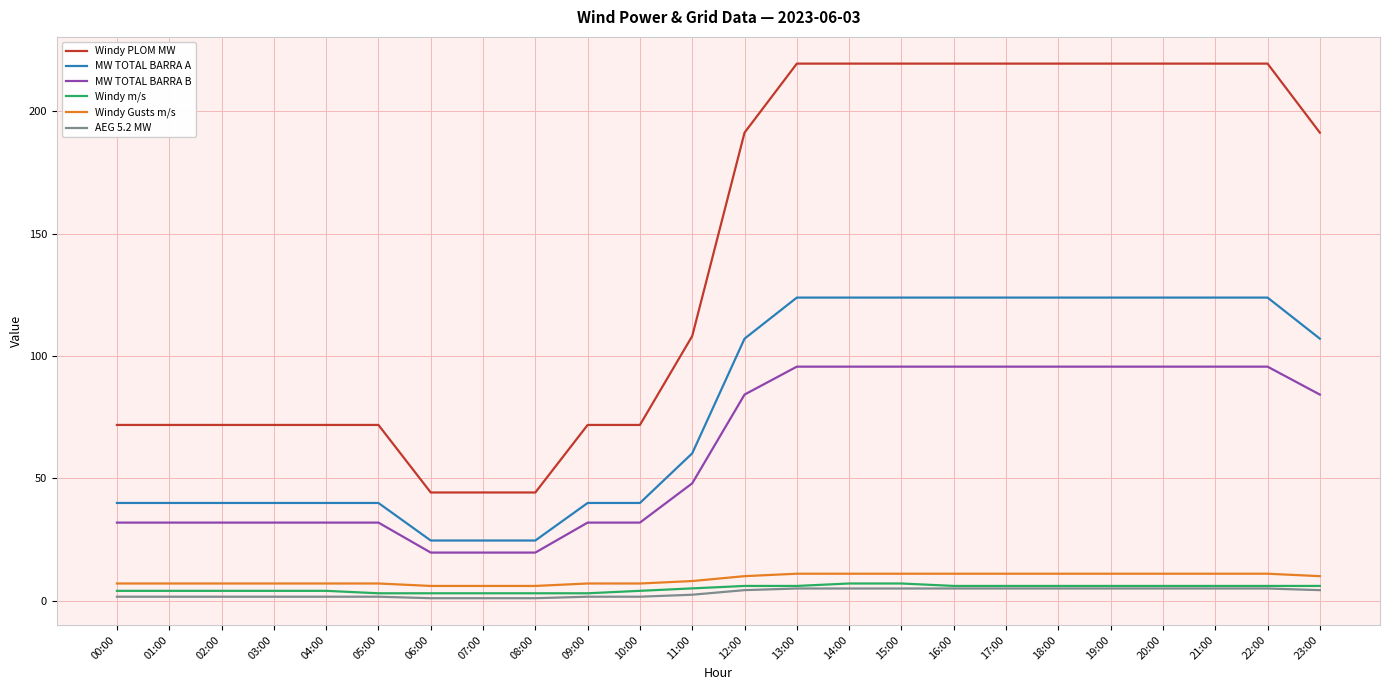

Is it true that Windy Gusts m/s equals 7.0 at 09:00?

True